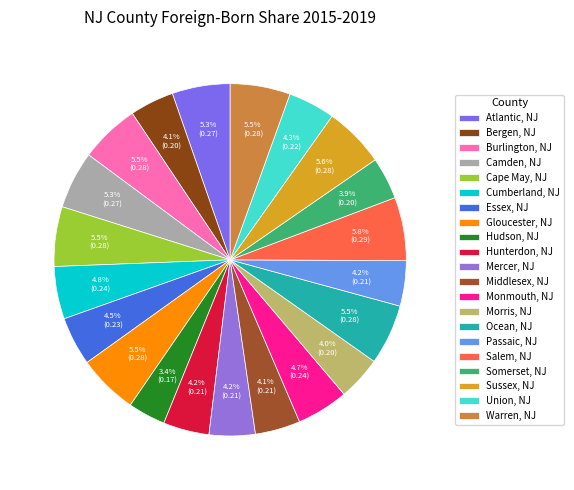

What portion of the pie excludes Essex, NJ?

95.5%